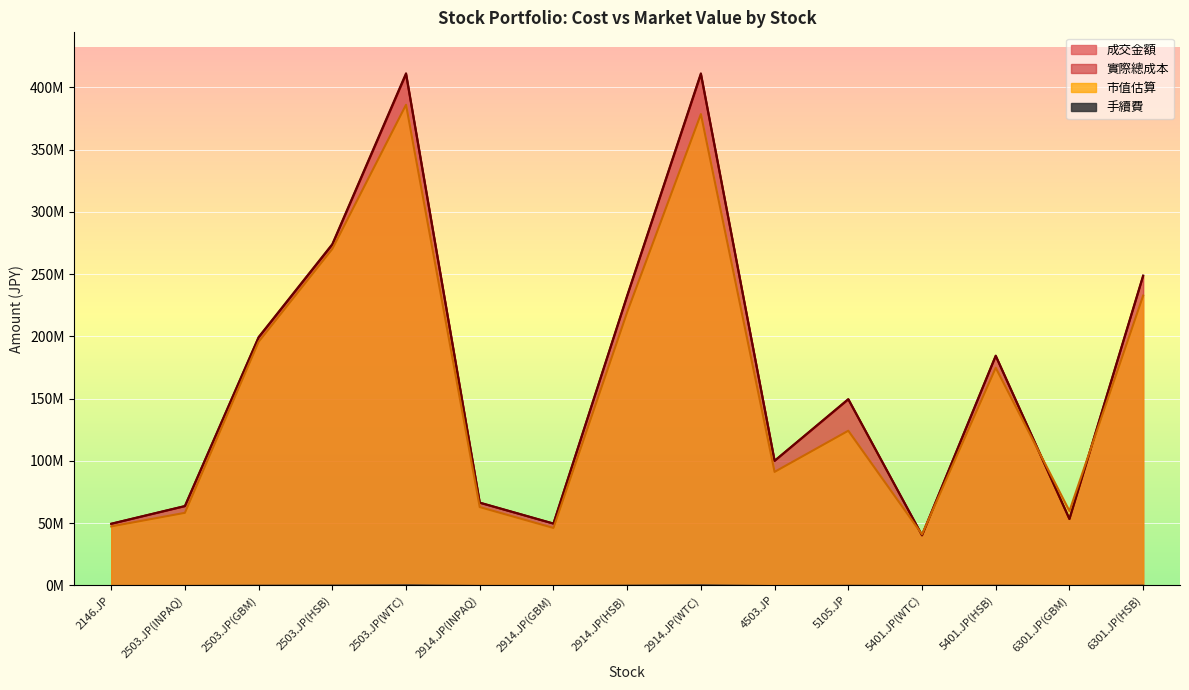

At which category does the chart reach its minimum across all series?

5401.JP(WTC)